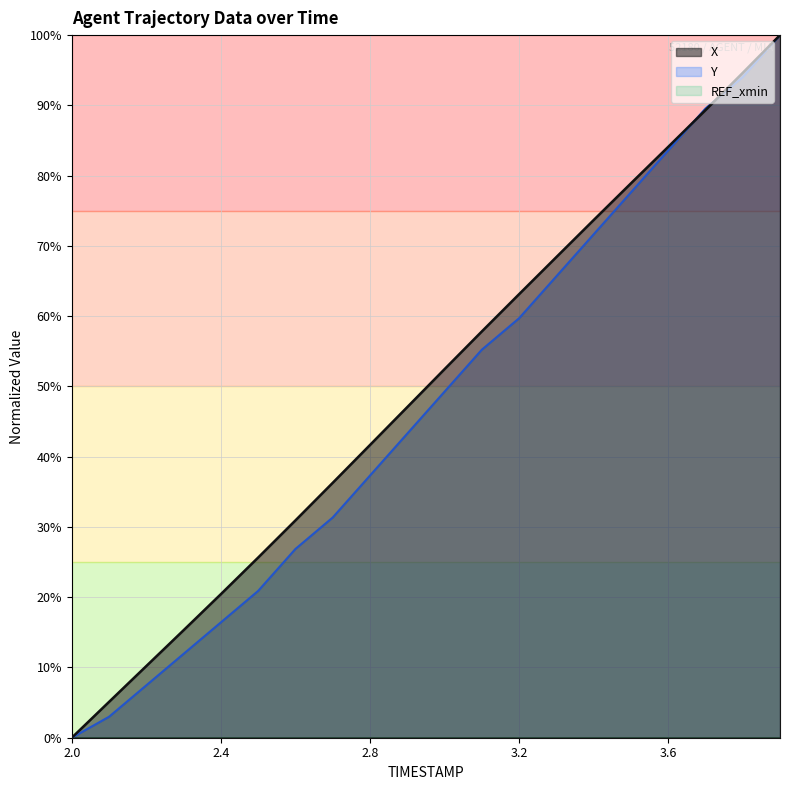

Rank the series at 2.5 from lowest to highest value.

Y, X